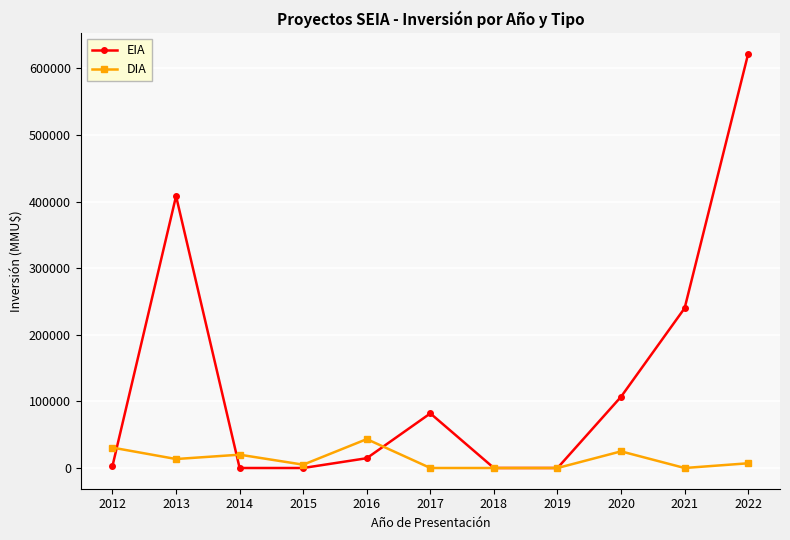

What is the difference between the highest and lowest values at 2020?

82000